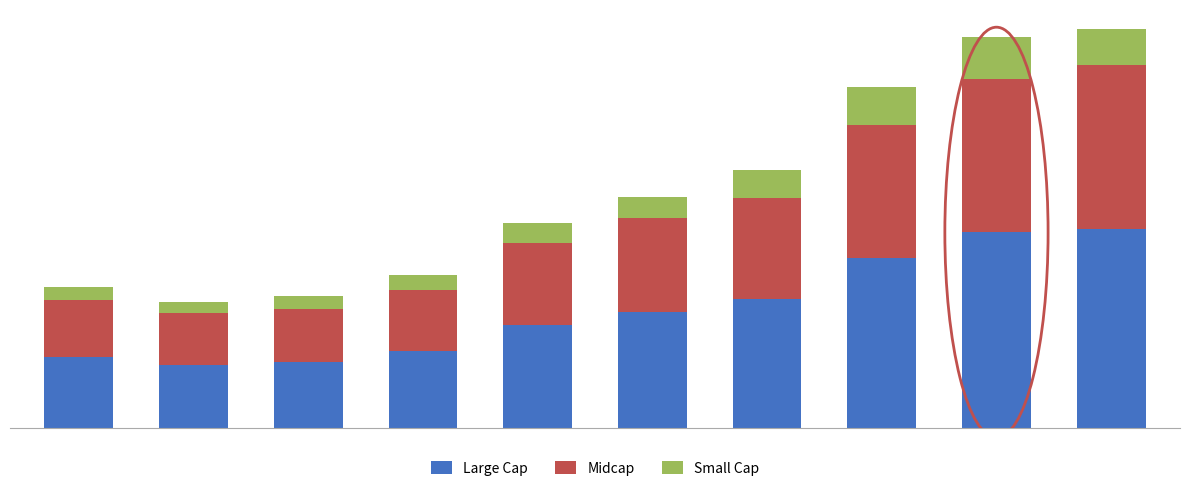

List the series in order of their peak value, lowest first.

Small Cap, Midcap, Large Cap